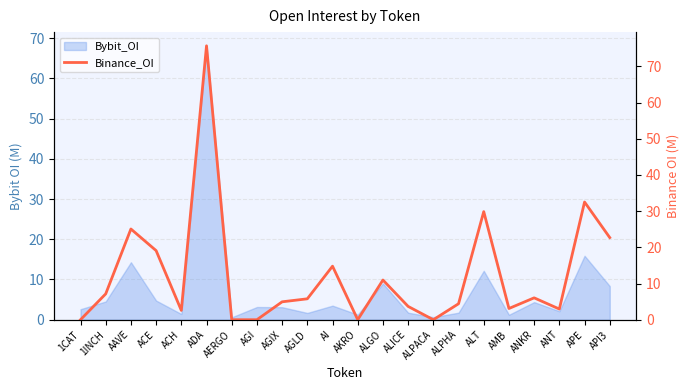

What is the highest value of the Bybit_OI series?

68.1